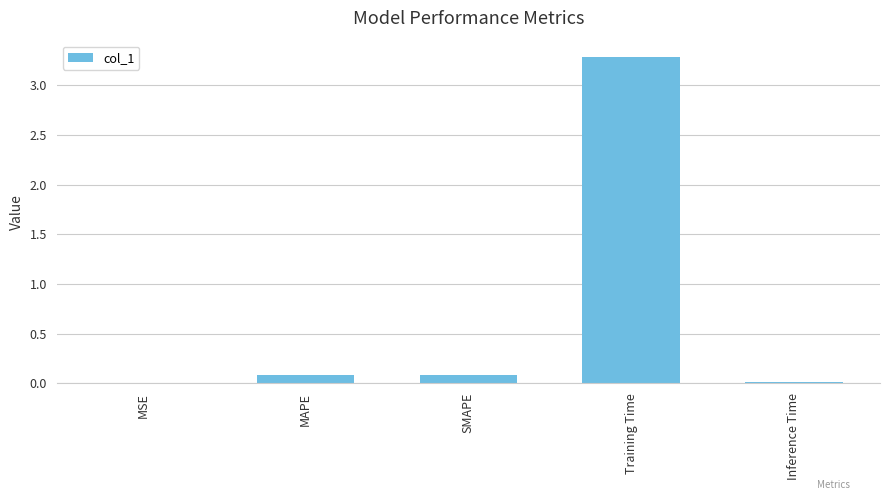

What is the maximum value shown in the chart?

3.3